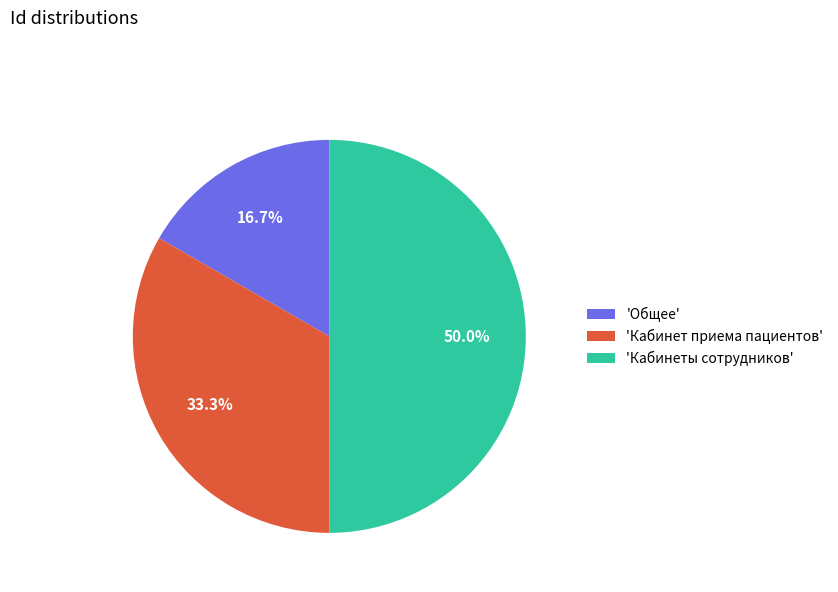

Which slice is the largest?

'Кабинеты сотрудников'